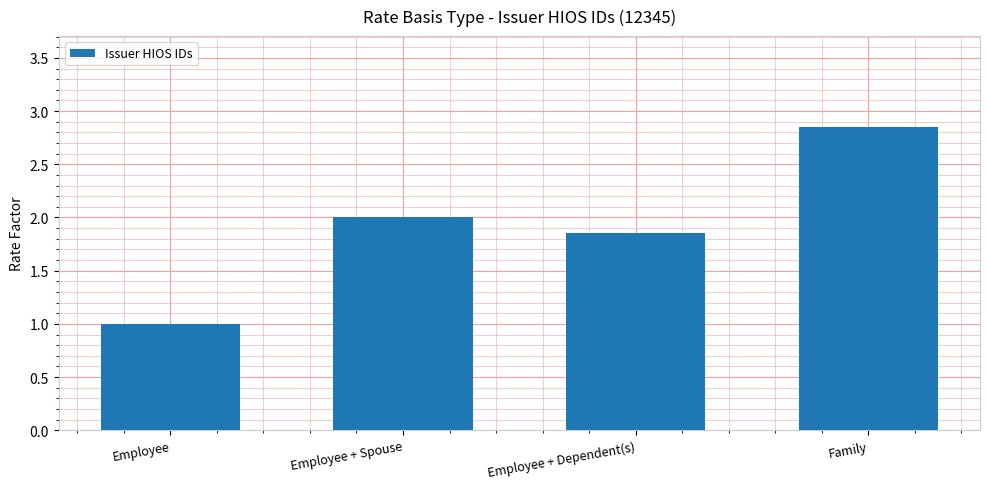

What is the approximate value at Employee?

1.0